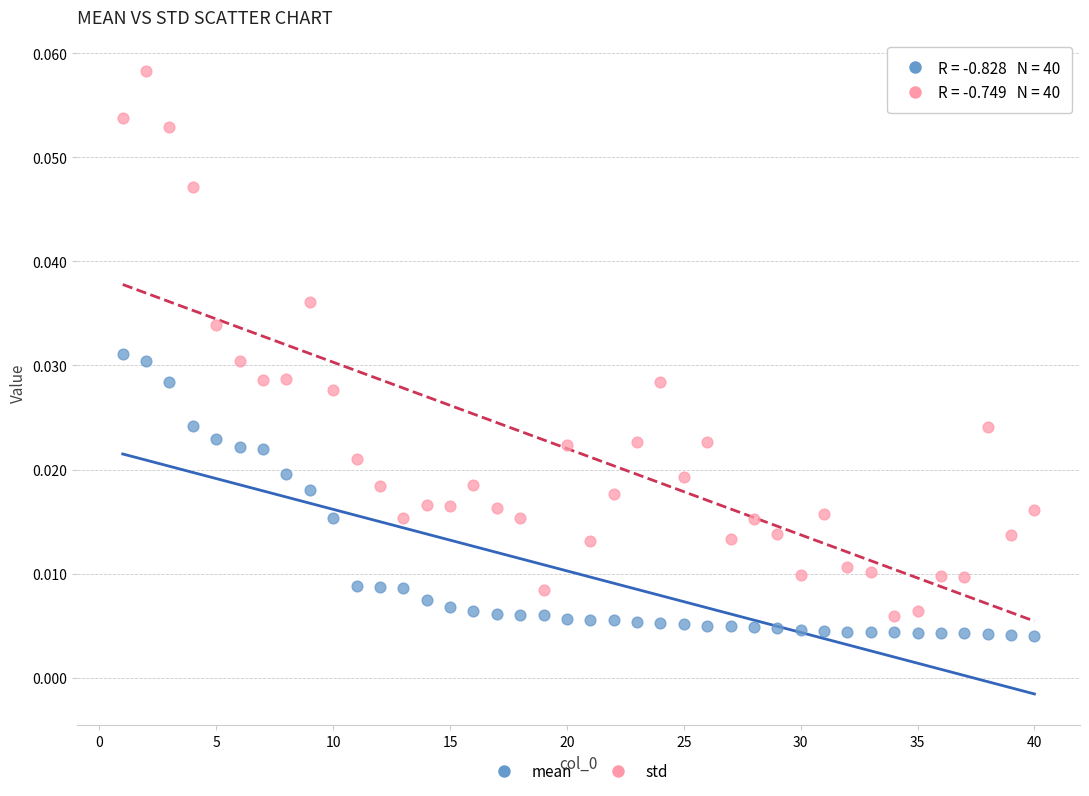

Which series has the widest spread of Y values?

std